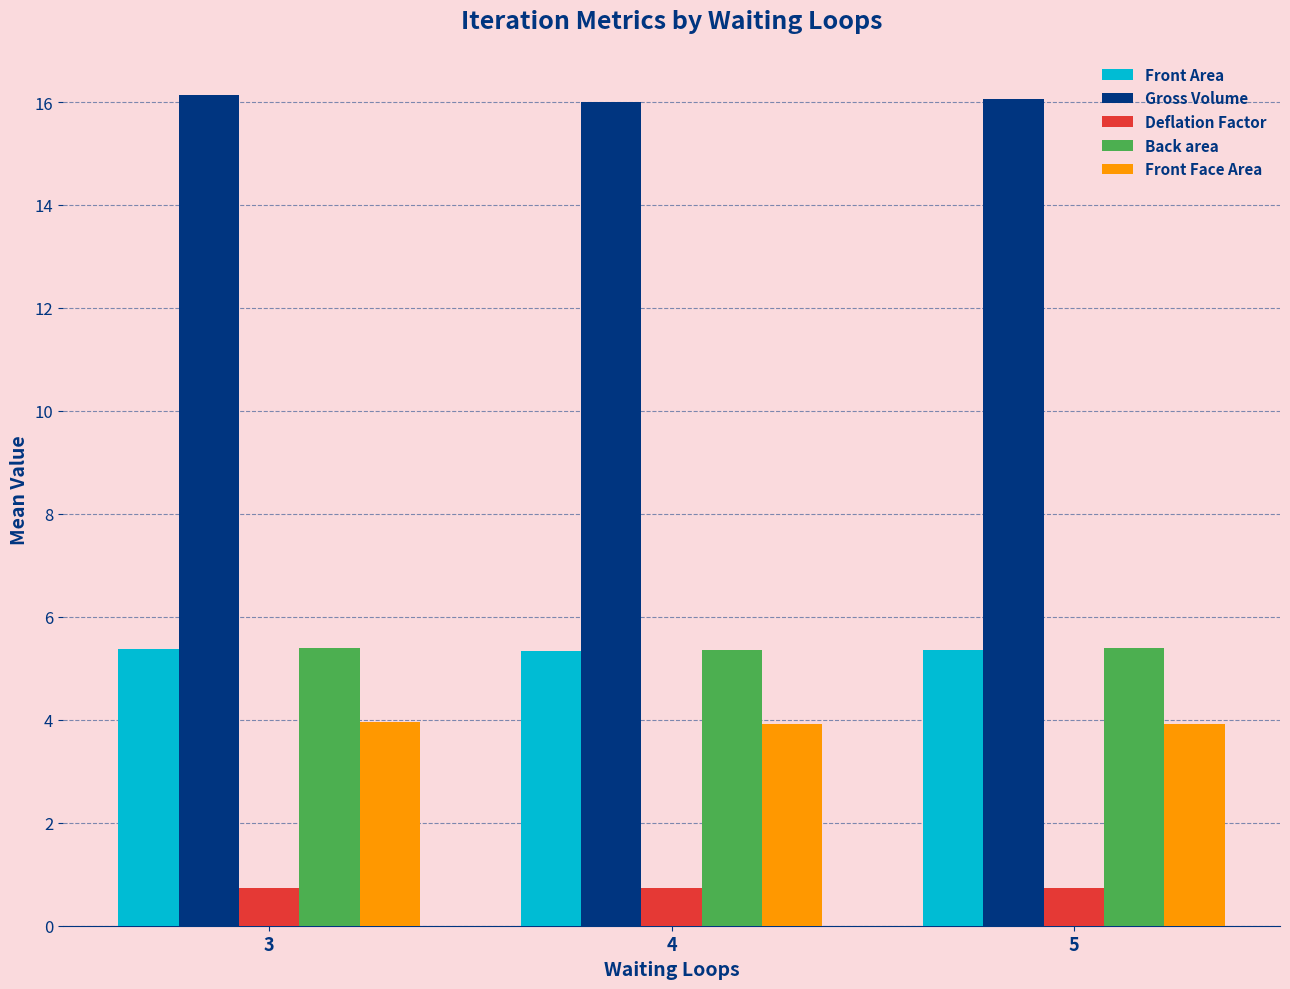

What is the maximum value for Back area?

5.4